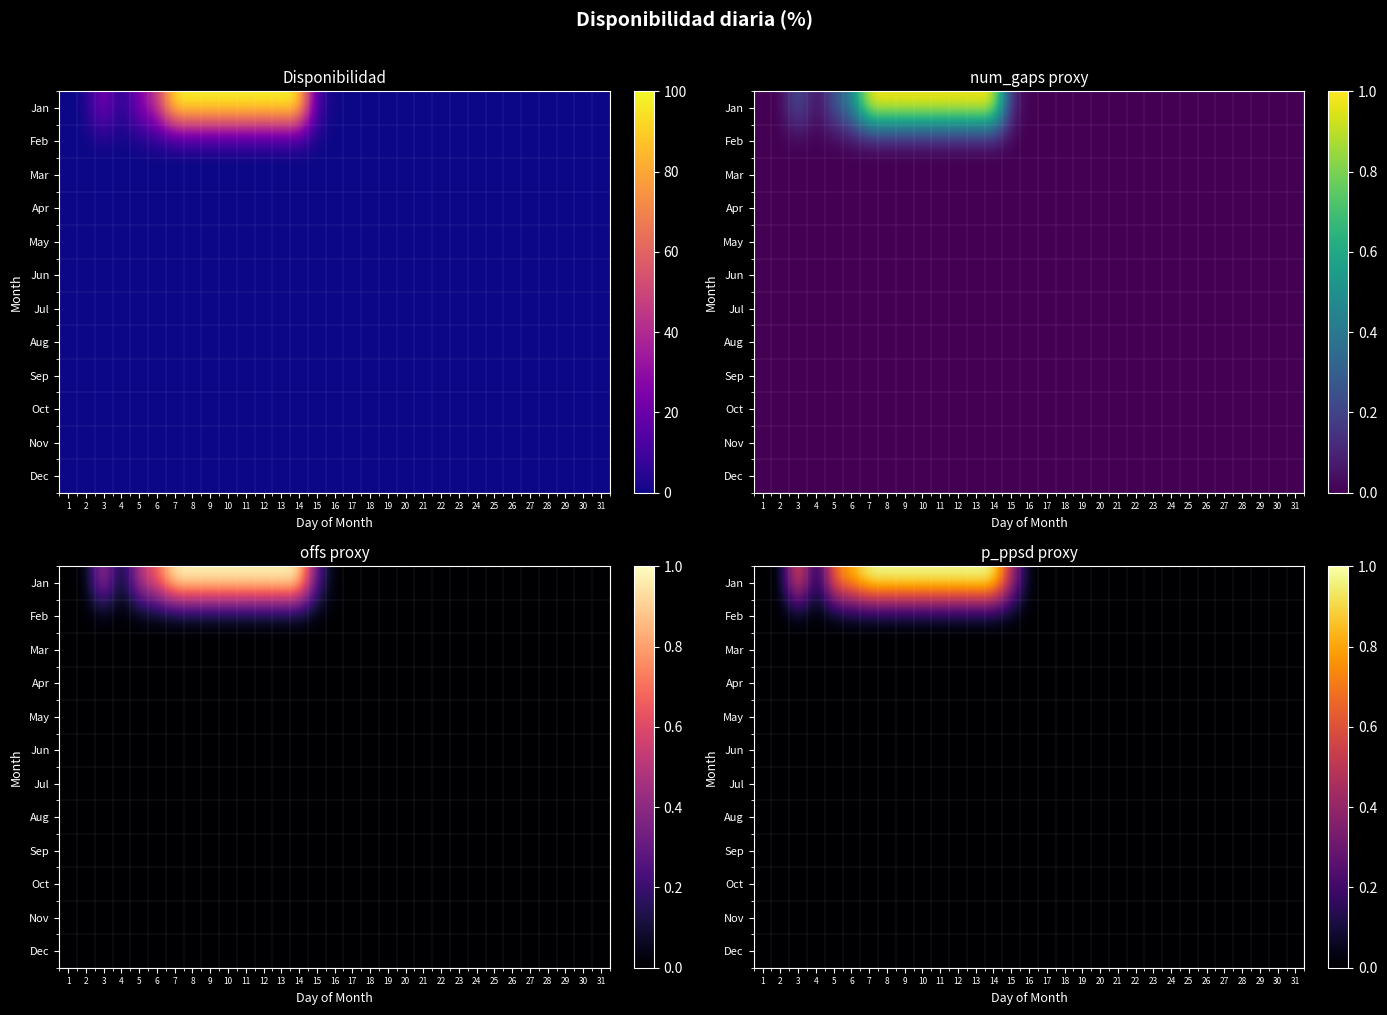

At which category does the chart reach its minimum across all series?

1